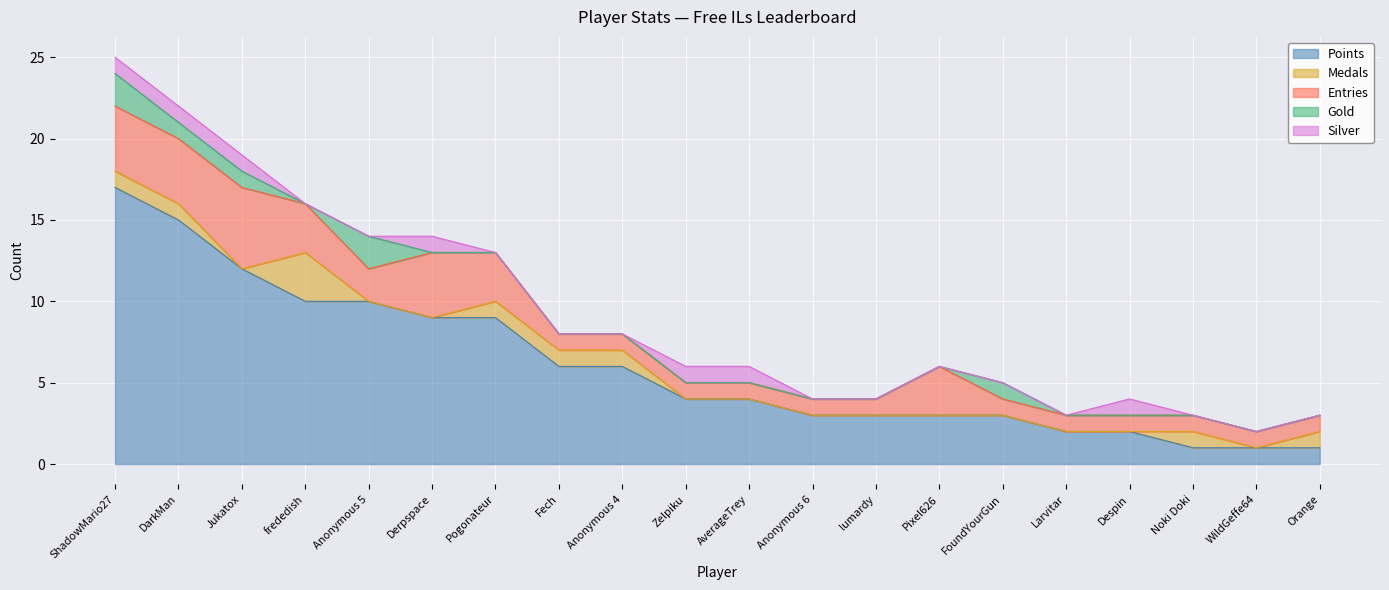

The Medals series shows 1 at Zelpiku. True or false?

False